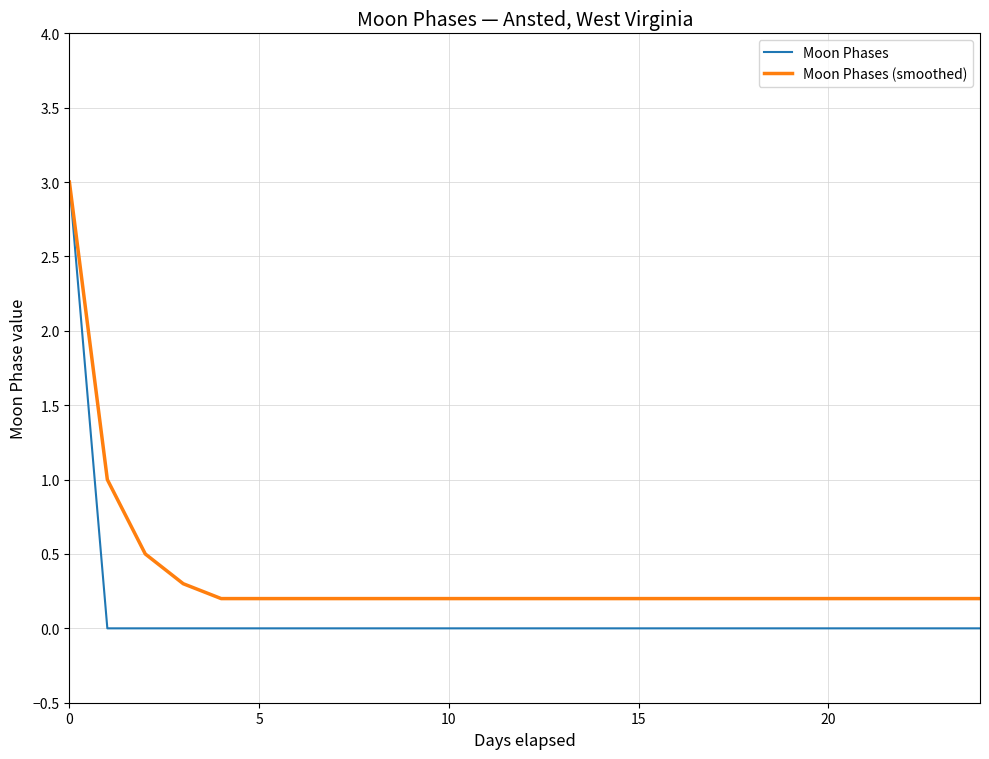

What is the greatest value displayed?

3.0